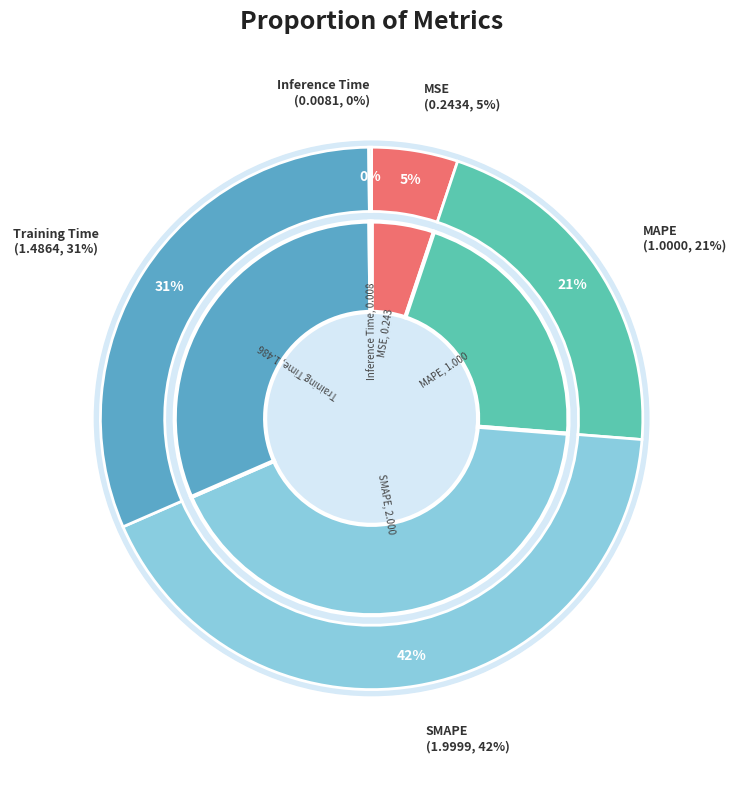

Count the number of slices in the pie.

5